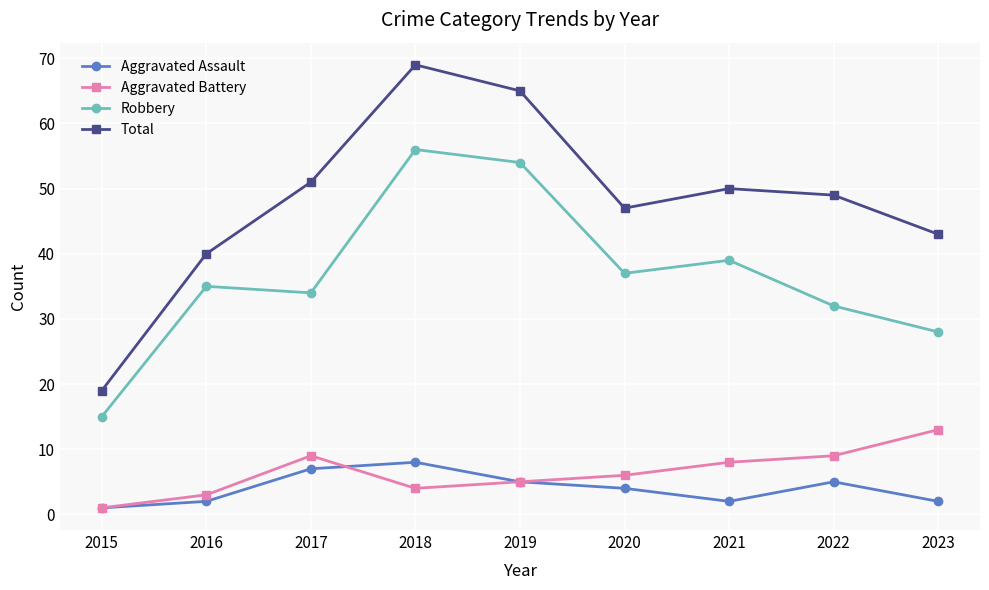

At how many categories does at least one series exceed 30?

8